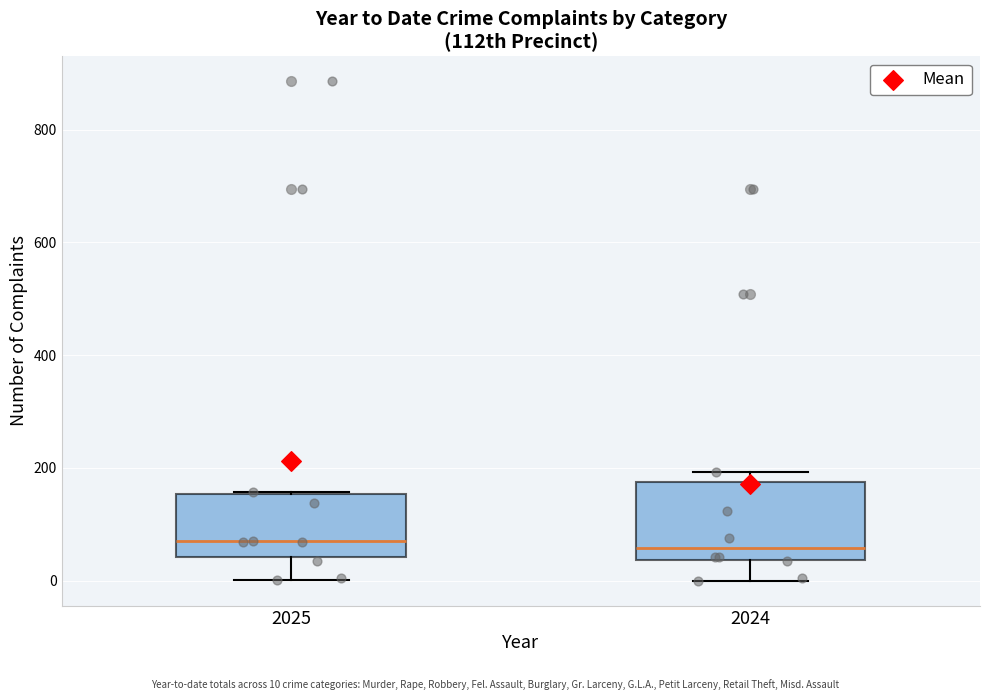

Which box is the tallest, from its lower edge to its upper edge?

2024